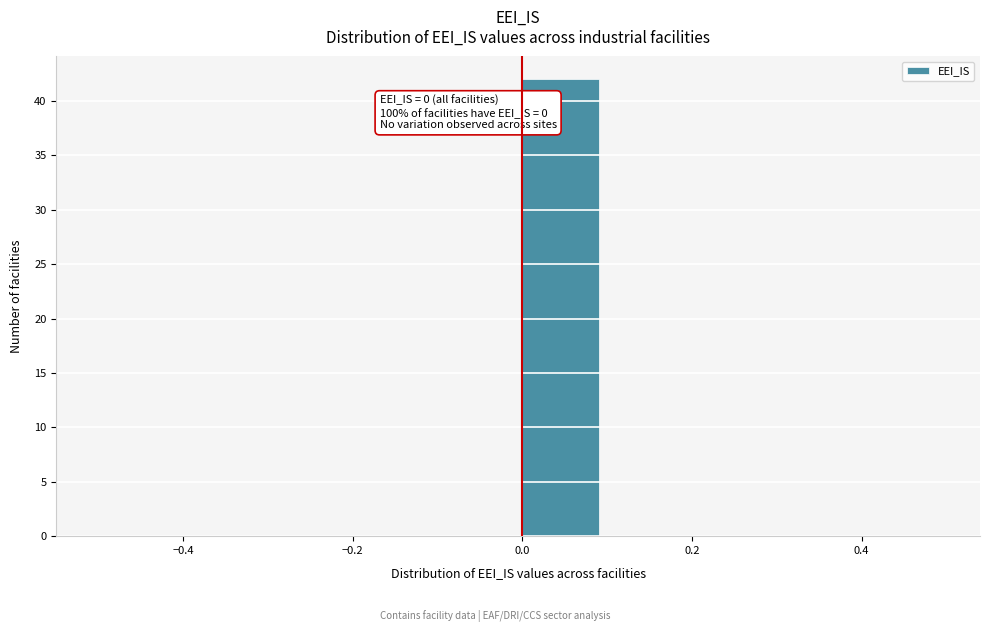

Over which range of the x-axis is the bar tallest?

0.0 to 0.1